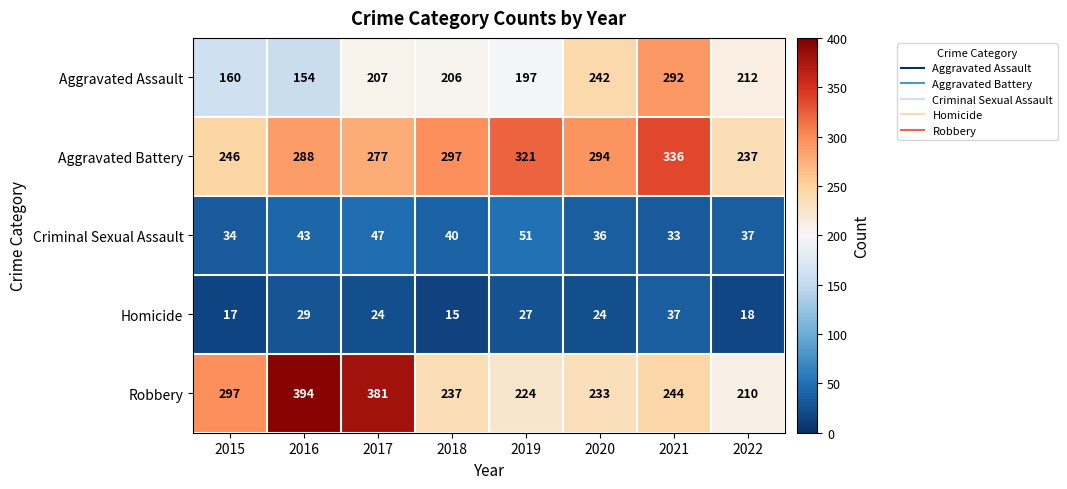

What is the smallest value displayed?

15